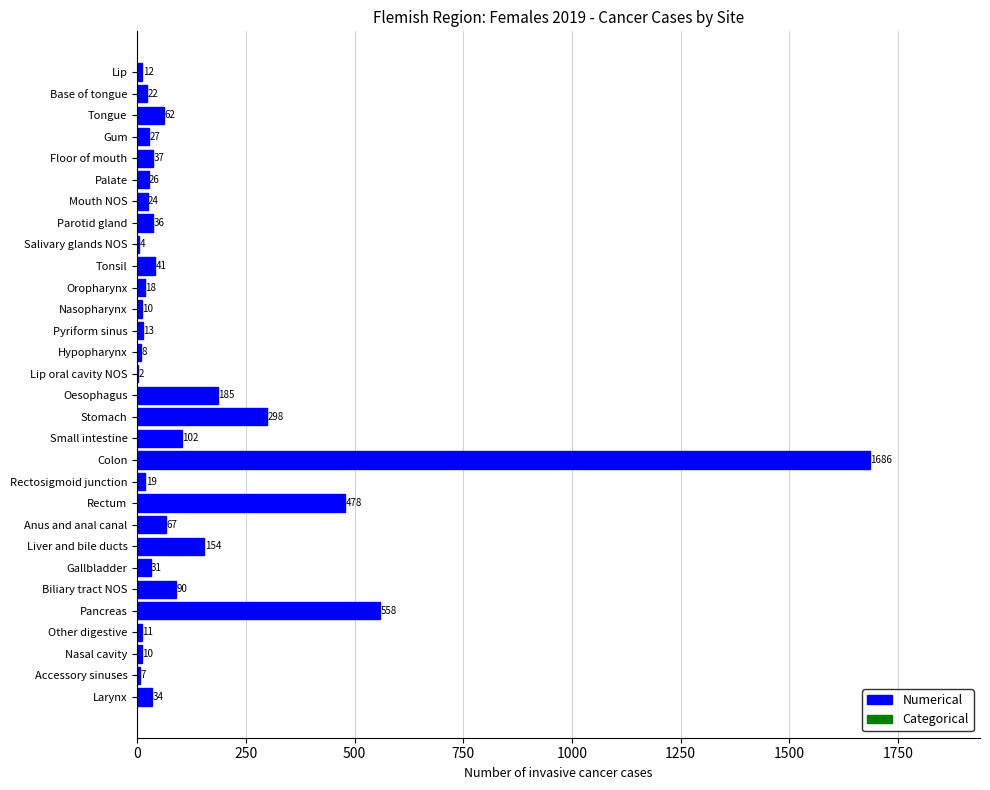

The chart shows a value of 111 at Oesophagus. True or false?

False